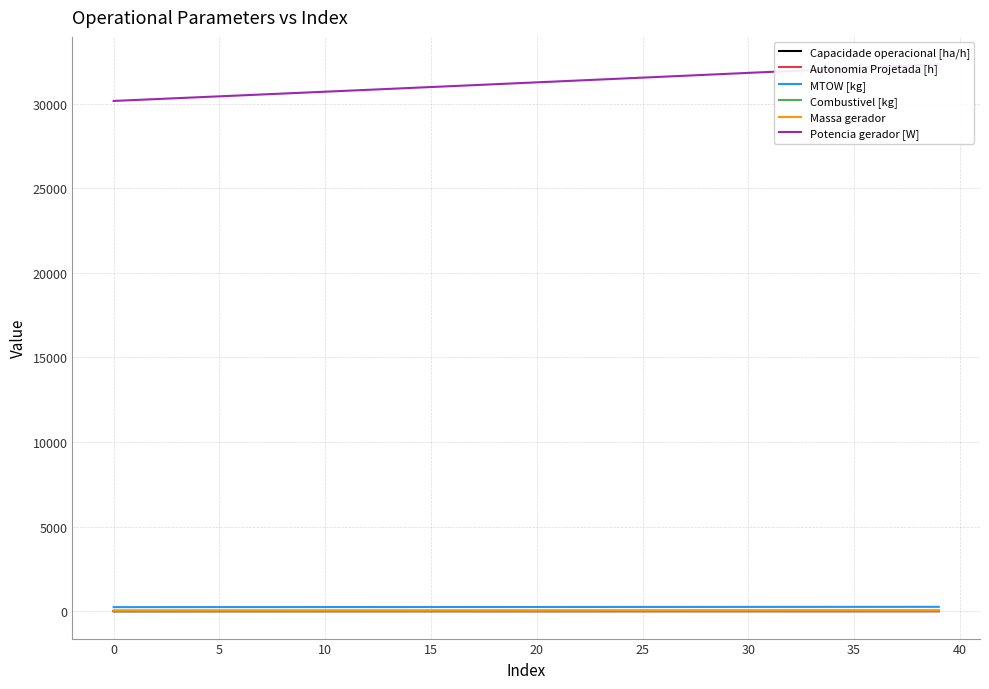

What is the average value of the Massa gerador series?

62.0